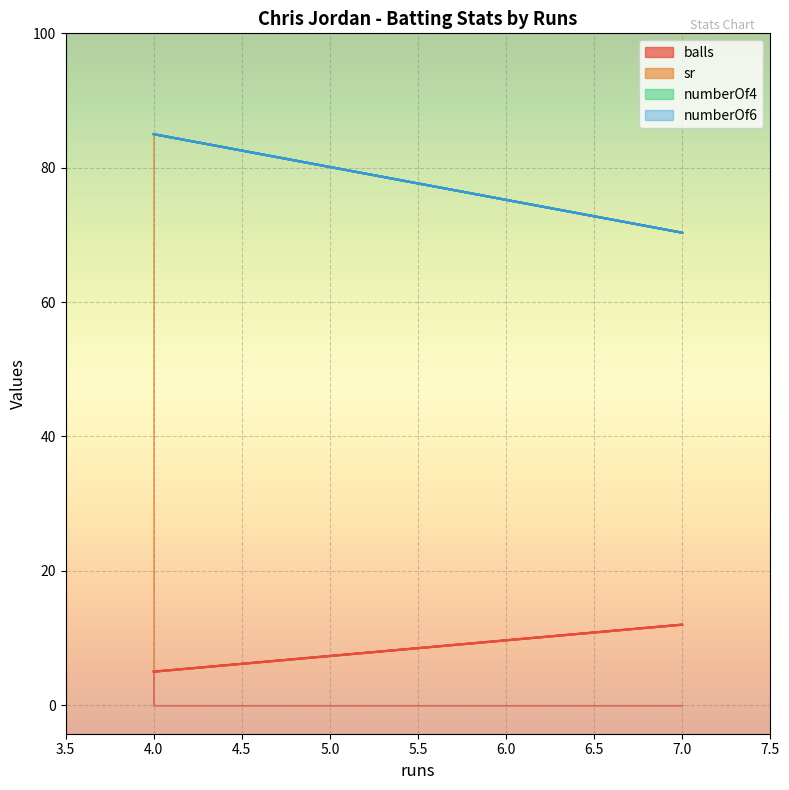

True or false: sr has a value of 35.3 at 7.

False